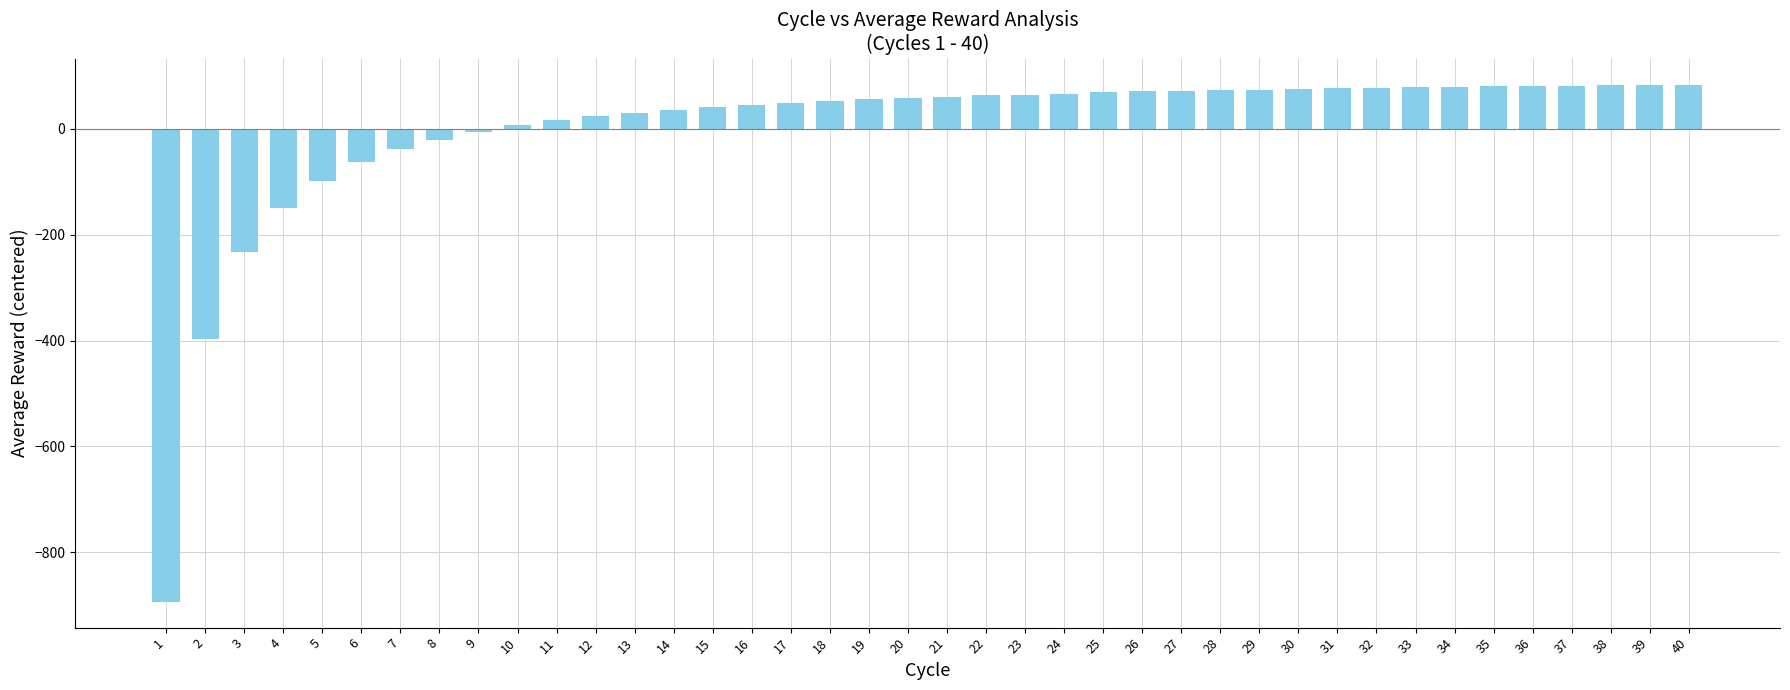

How many data points does each series have?

40